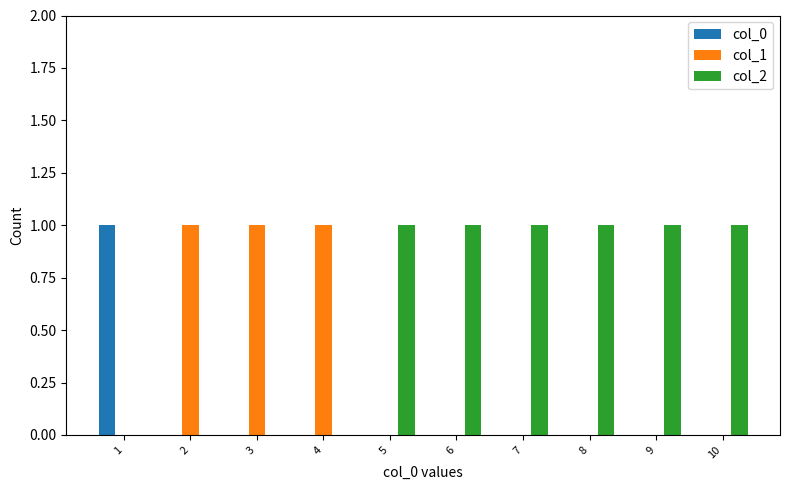

Reading left to right, extract all data points from this chart.

col_0: 1=1	2=0	3=0	4=0	5=0	6=0	7=0	8=0	9=0	10=0
col_1: 1=0	2=1	3=1	4=1	5=0	6=0	7=0	8=0	9=0	10=0
col_2: 1=0	2=0	3=0	4=0	5=1	6=1	7=1	8=1	9=1	10=1